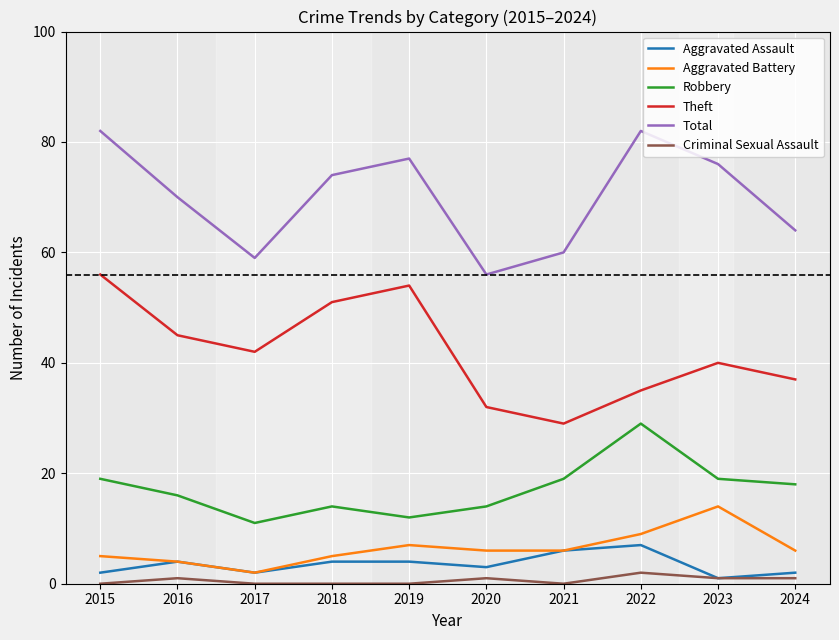

Rank the series at 2024 from highest to lowest value.

Total, Theft, Robbery, Aggravated Battery, Aggravated Assault, Criminal Sexual Assault